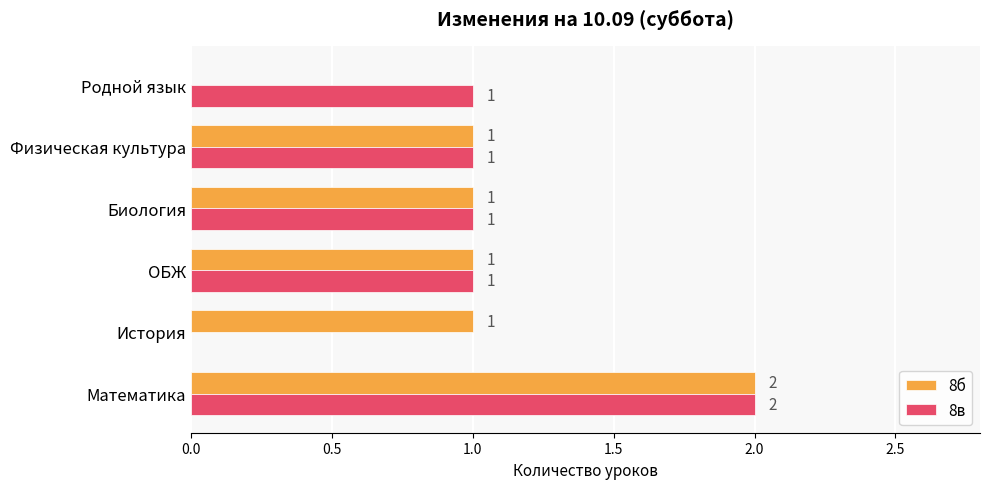

The 8б series shows 2 at ОБЖ. True or false?

False